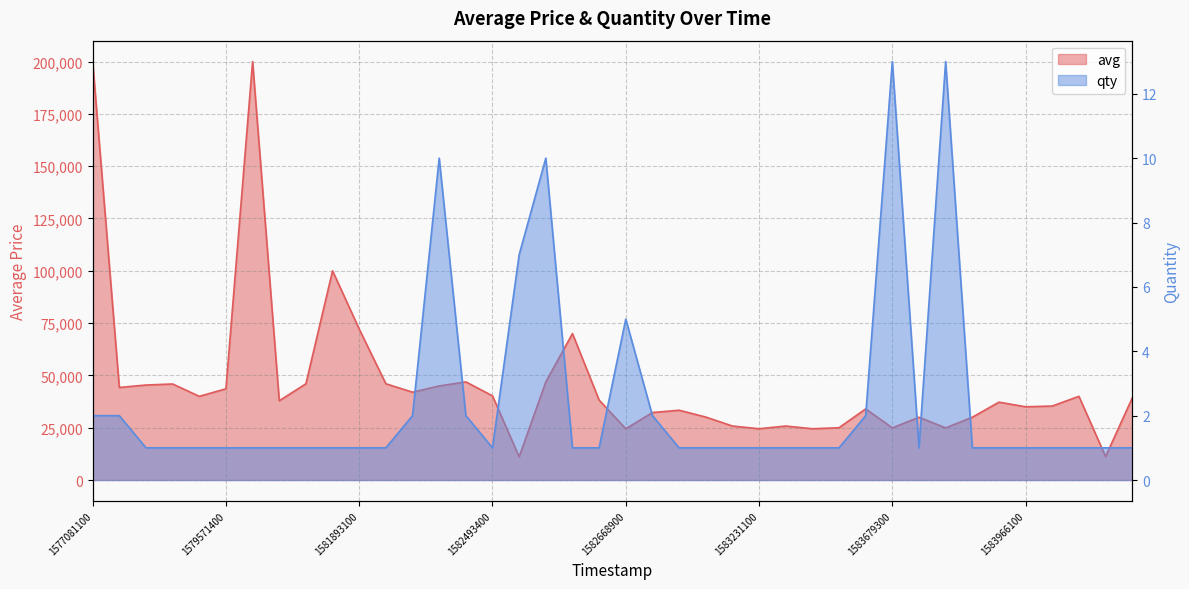

What is the difference between the maximum and second lowest values in the avg series?

188766